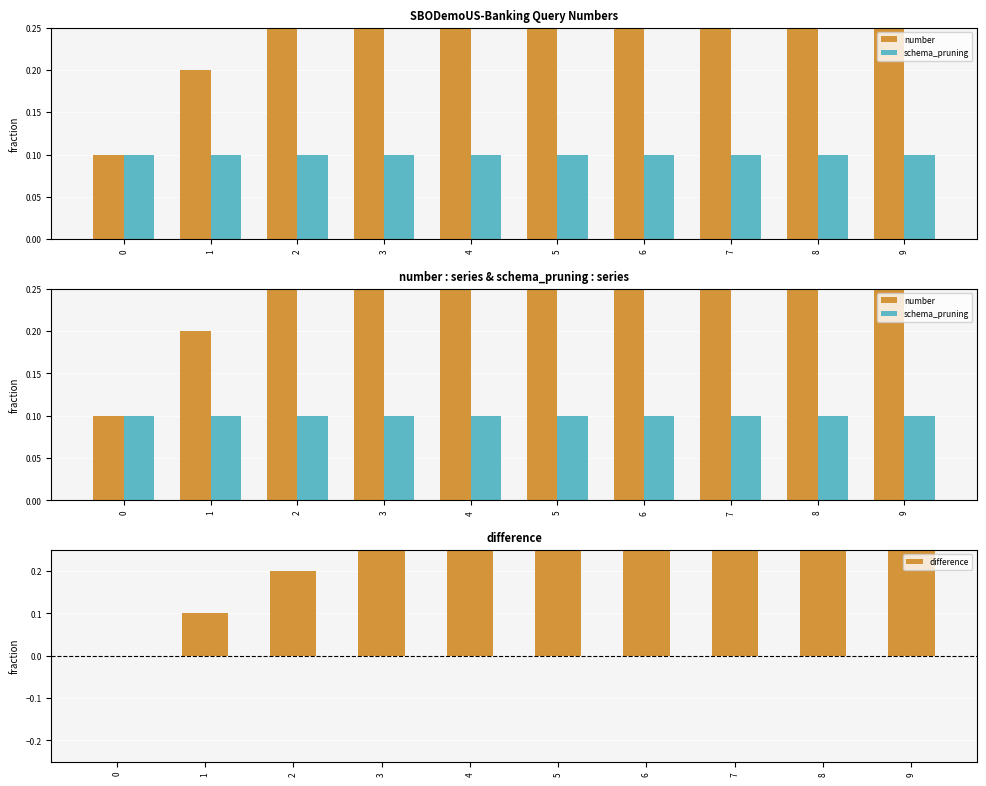

What is the difference between the second highest and second lowest values in the difference series?

0.7